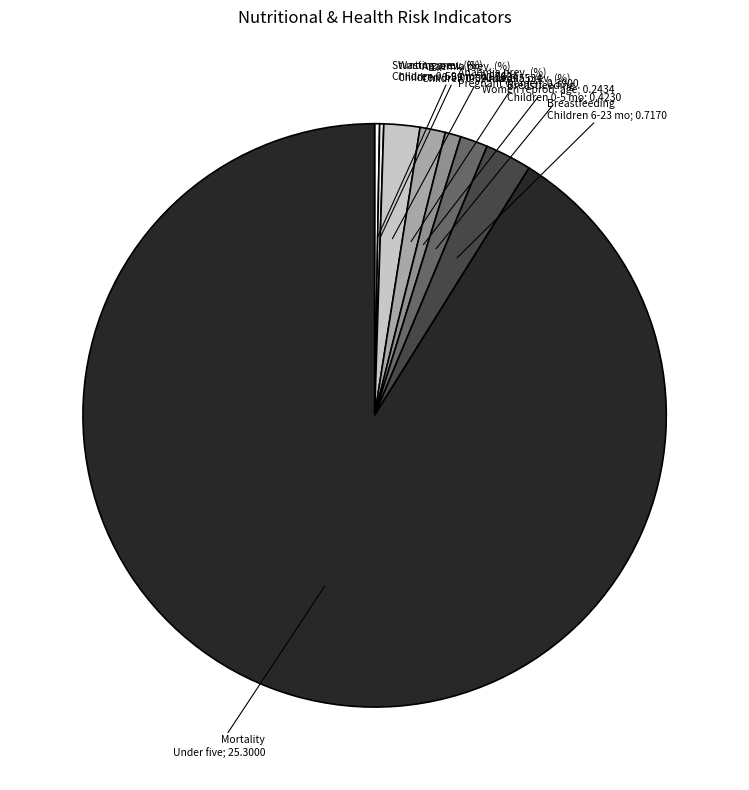

What is the majority slice?

Mortality Under five